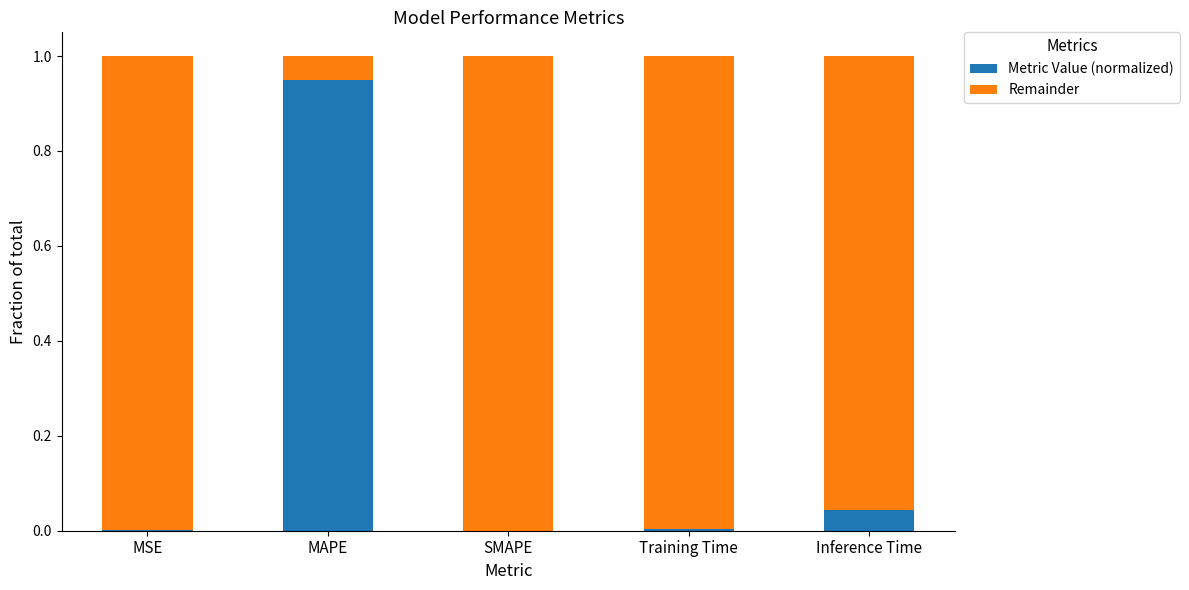

Are the bars grouped side by side (vs. stacked)?

No